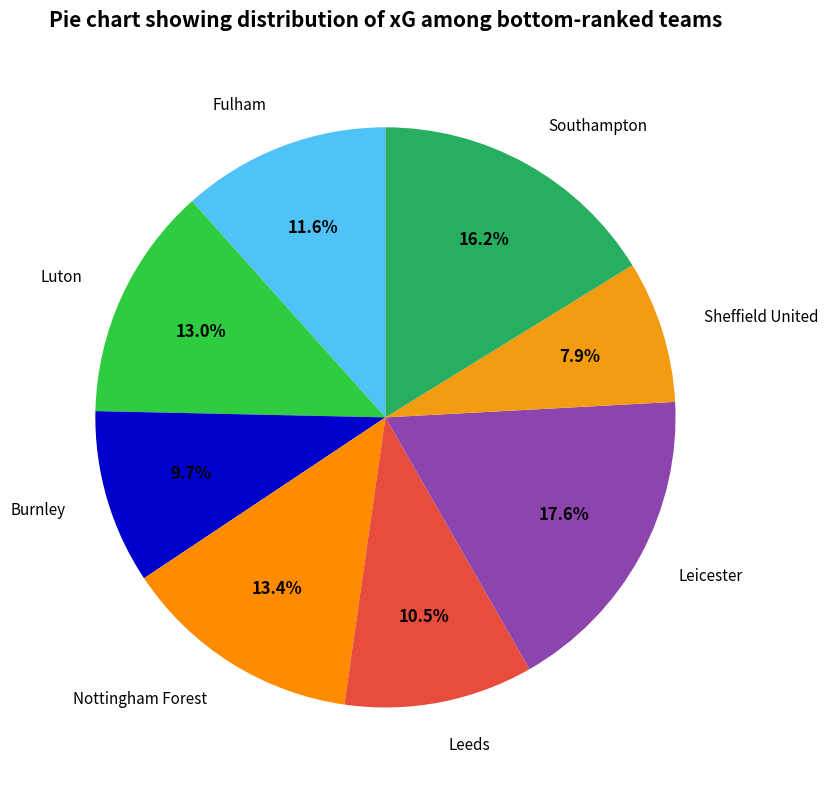

Between Burnley and Leicester, which is larger?

Leicester